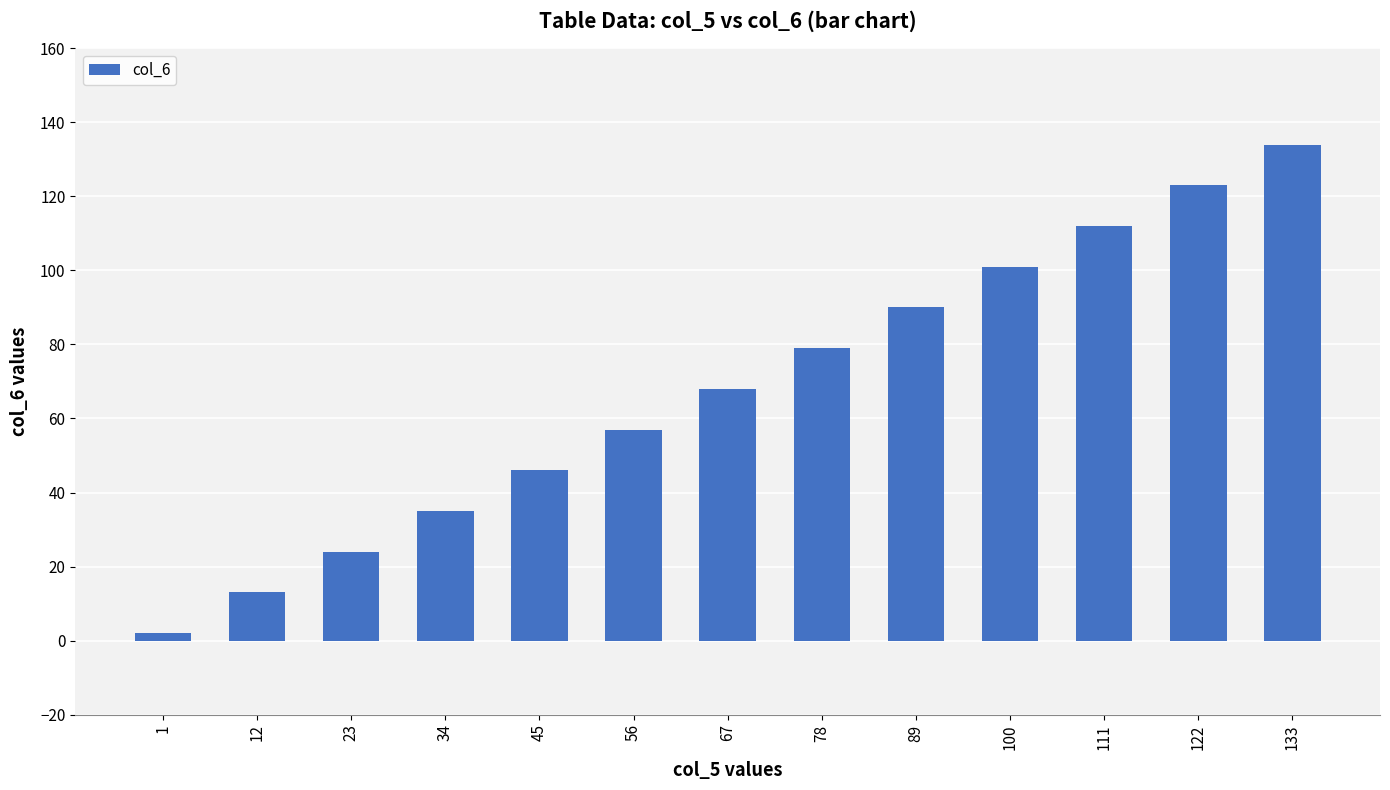

List the labels in order of value, smallest first.

1, 12, 23, 34, 45, 56, 67, 78, 89, 100, 111, 122, 133